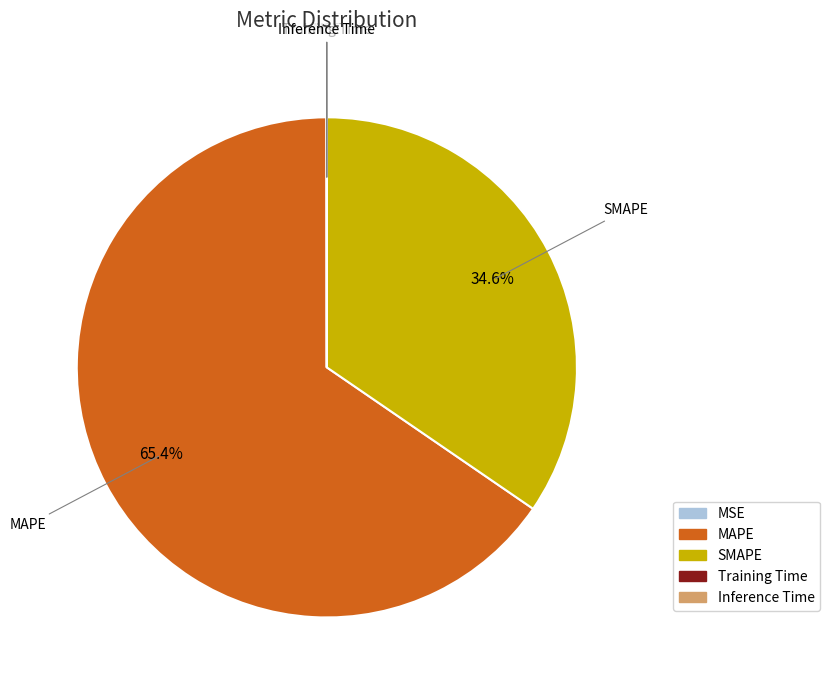

What percentage is NOT represented by MAPE?

34.6%